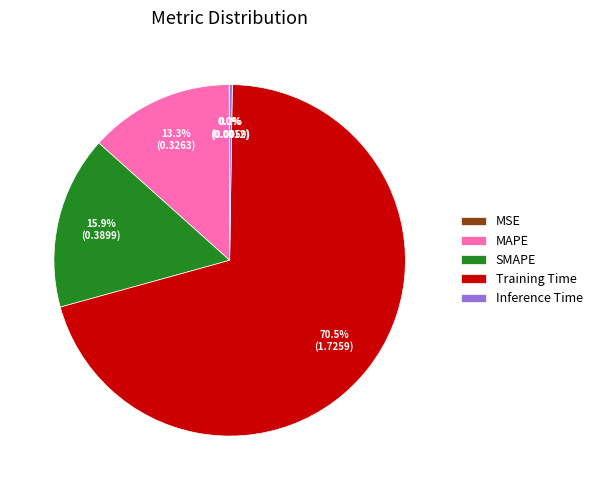

Is there any slice that represents more than half of the pie?

Yes